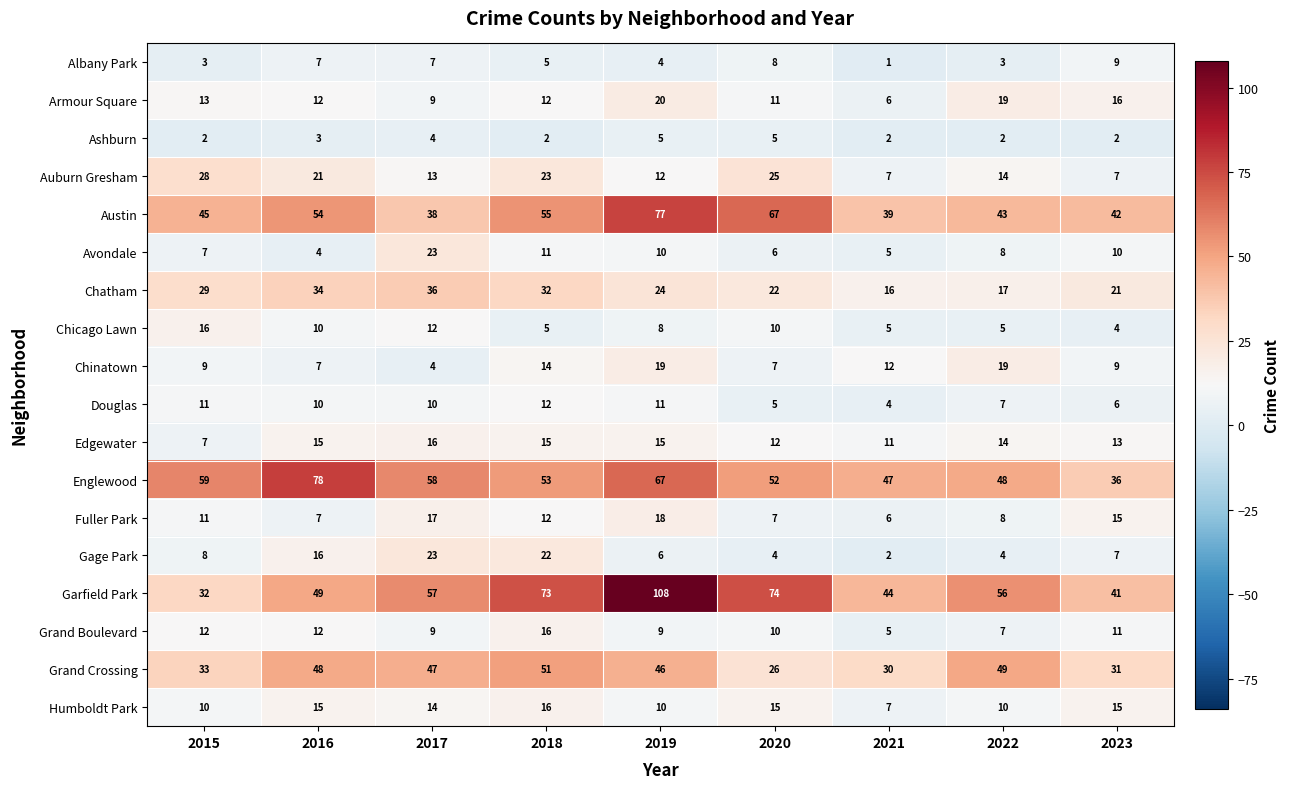

What is the total value across all series at 2016?

402